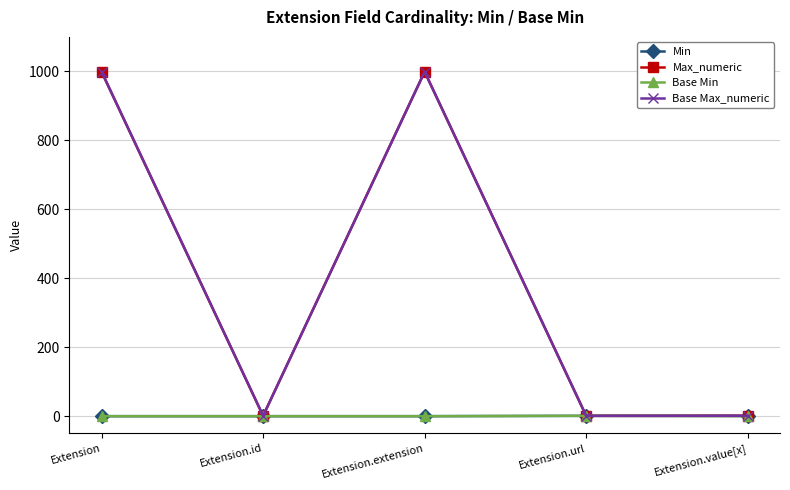

At how many categories does at least one series exceed 613?

2